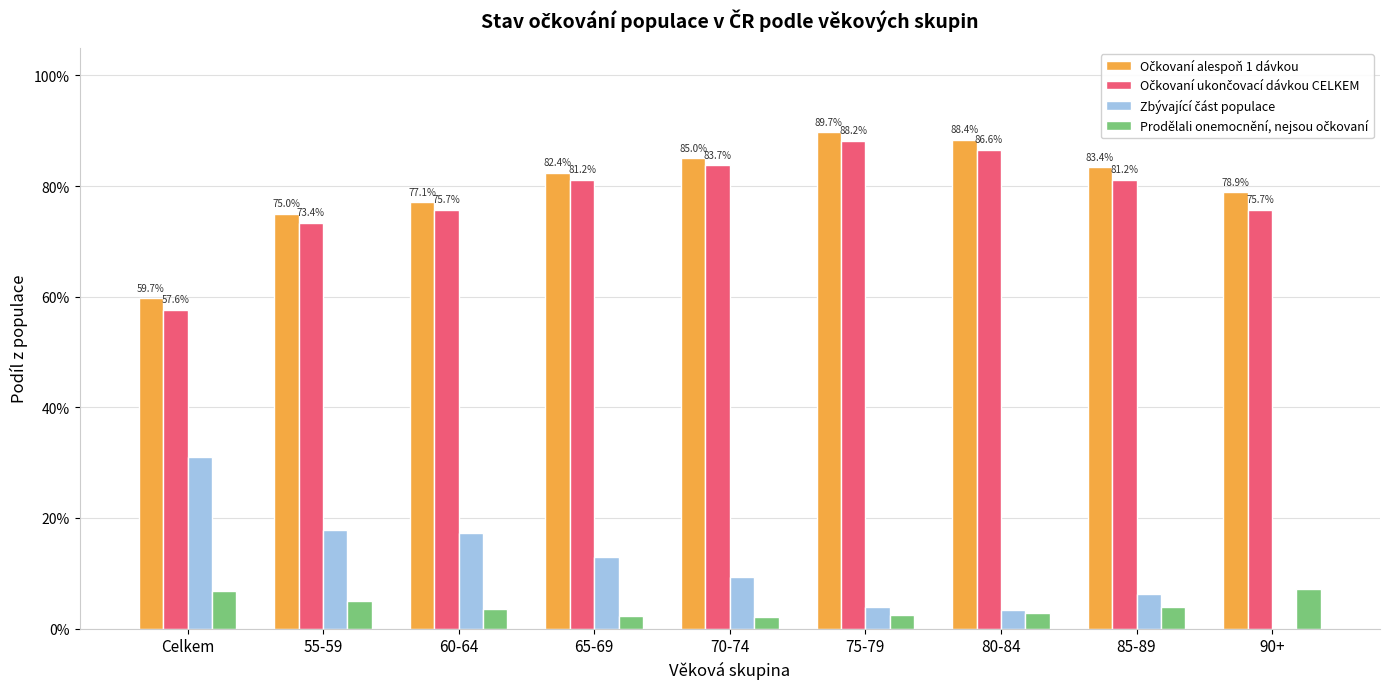

Is the value of Očkovaní alespoň 1 dávkou at 60-64 greater than the value of Zbývající část populace at 85-89?

Yes